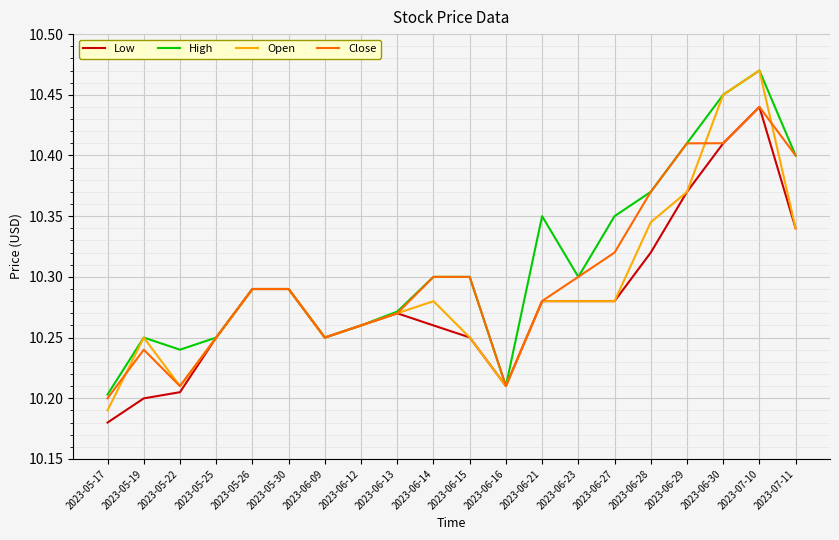

How many lines are shown in the chart?

4